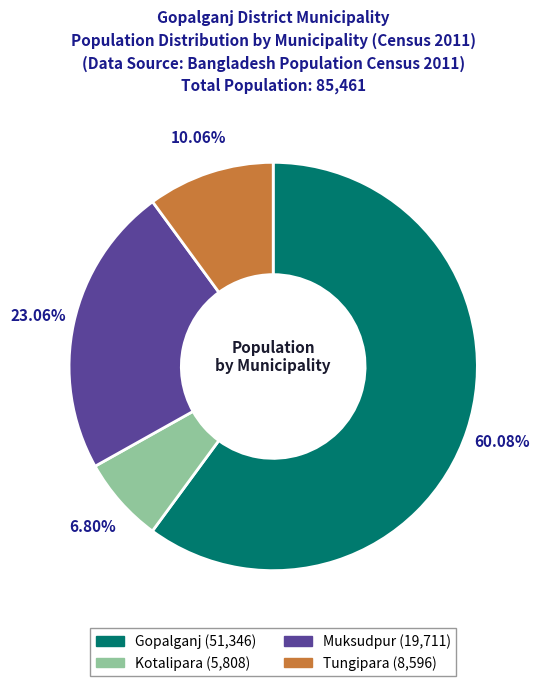

Does Gopalganj represent more than half of the total?

Yes